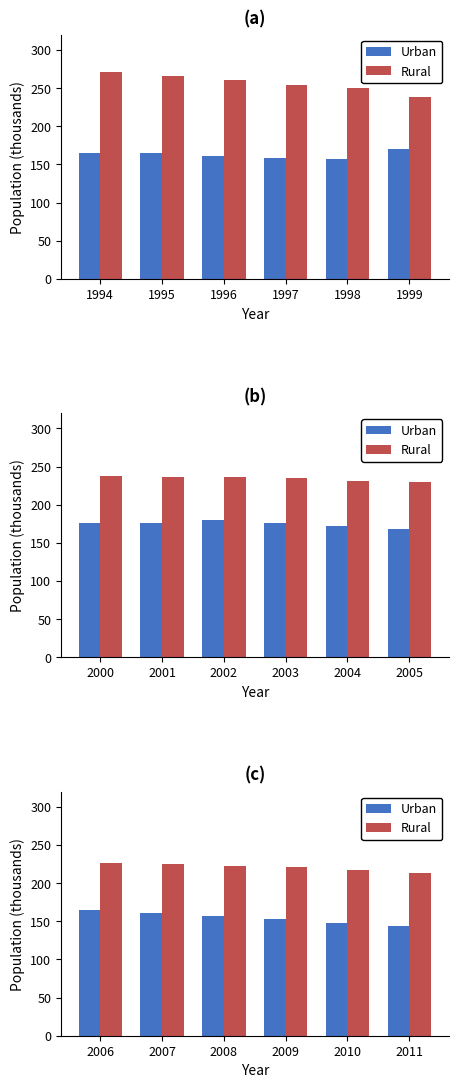

Is the value of Rural at 2006 greater than the value of Urban at 2011?

Yes